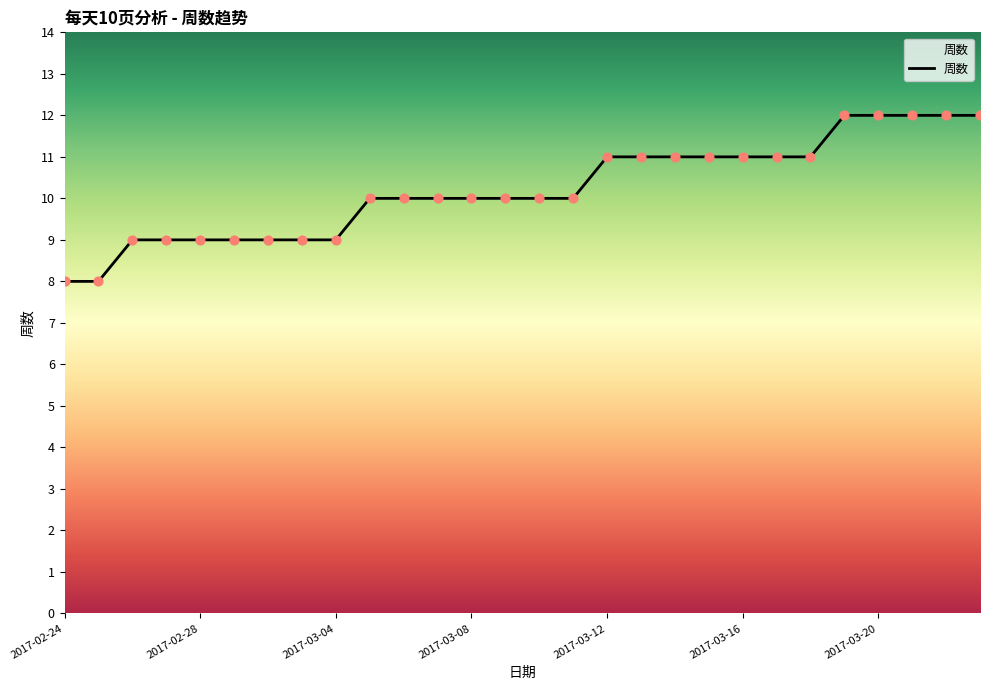

What is the difference between the maximum and minimum values?

4